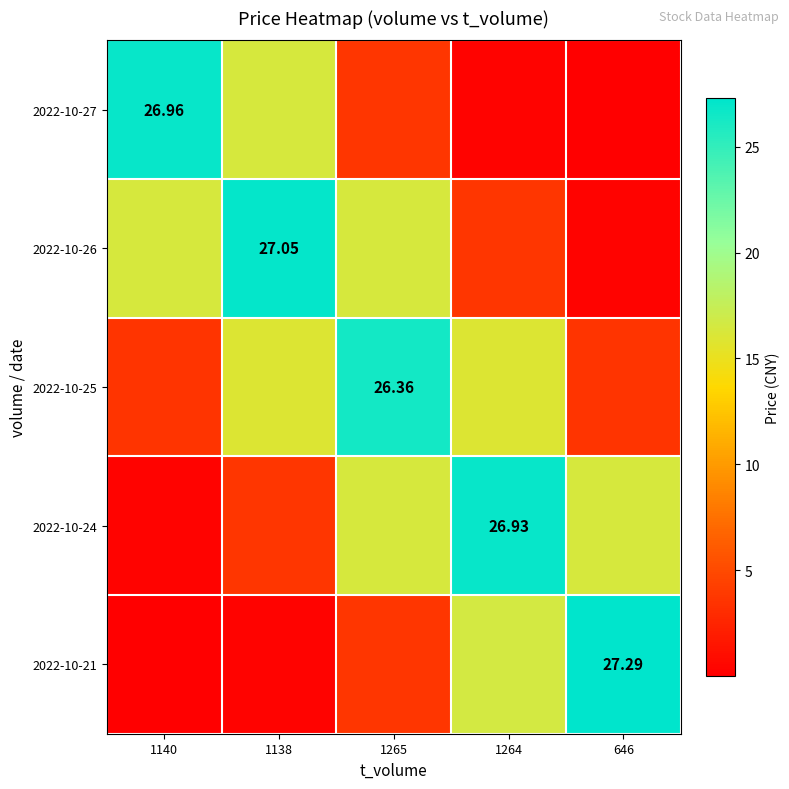

At 1138, list the series in order from smallest to largest.

2022-10-21, 2022-10-24, 2022-10-25, 2022-10-27, 2022-10-26